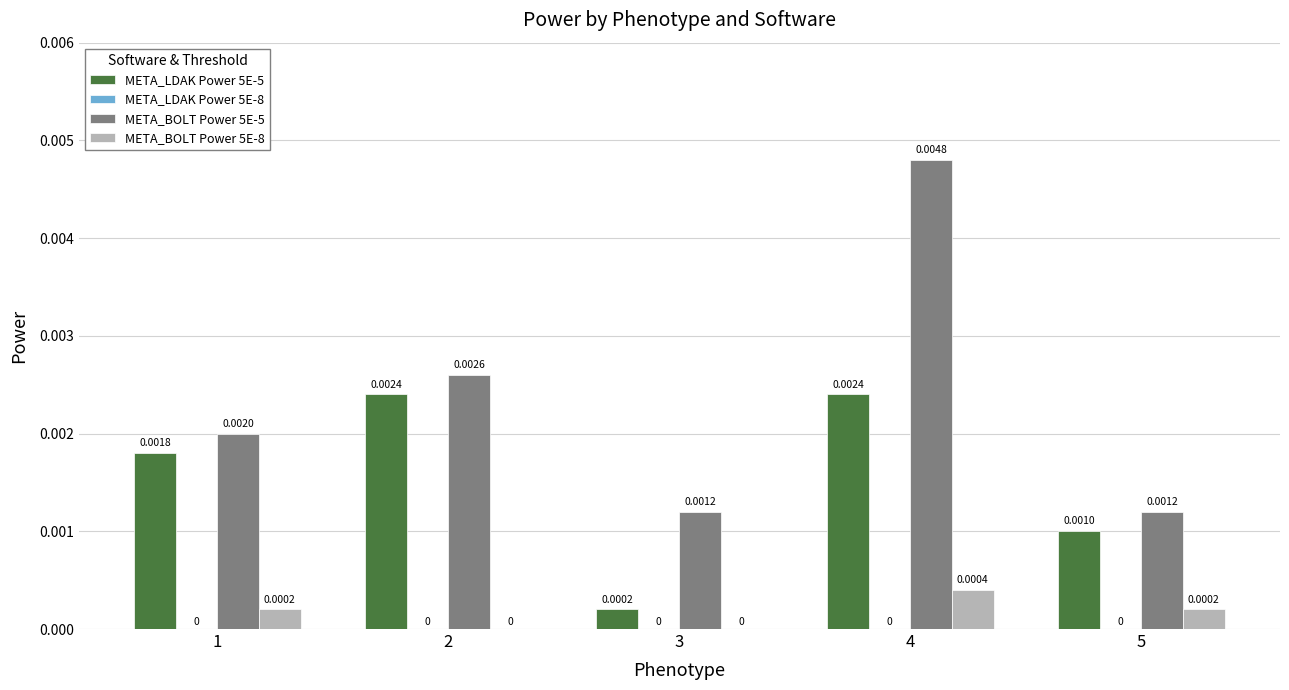

Which series has the largest total across all categories?

META_BOLT Power 5E-5